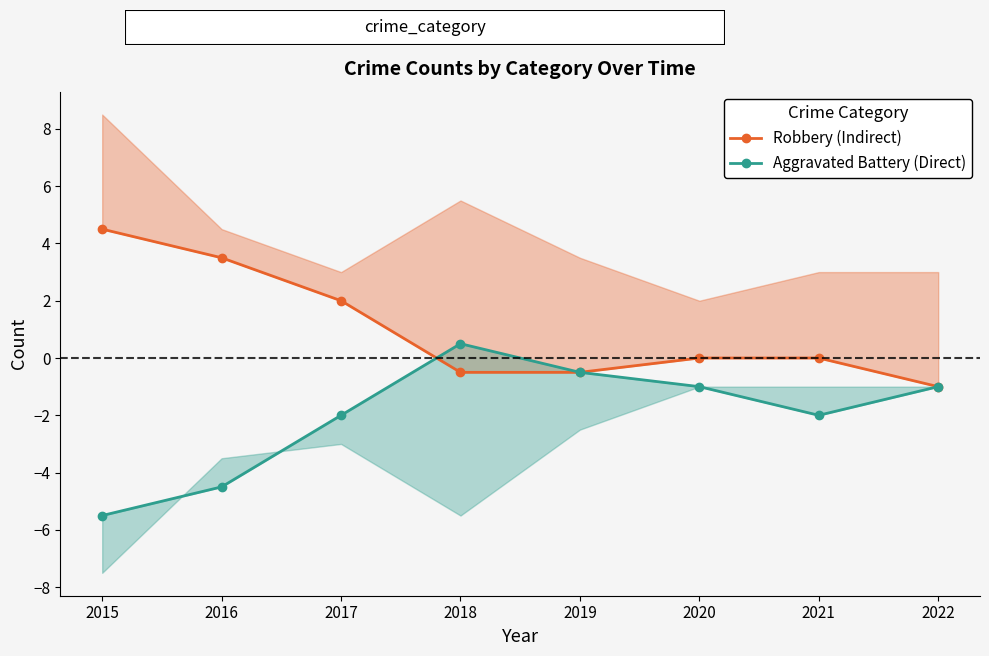

Between 2018 and 2022, which series saw the biggest shift?

Aggravated Battery (Direct)